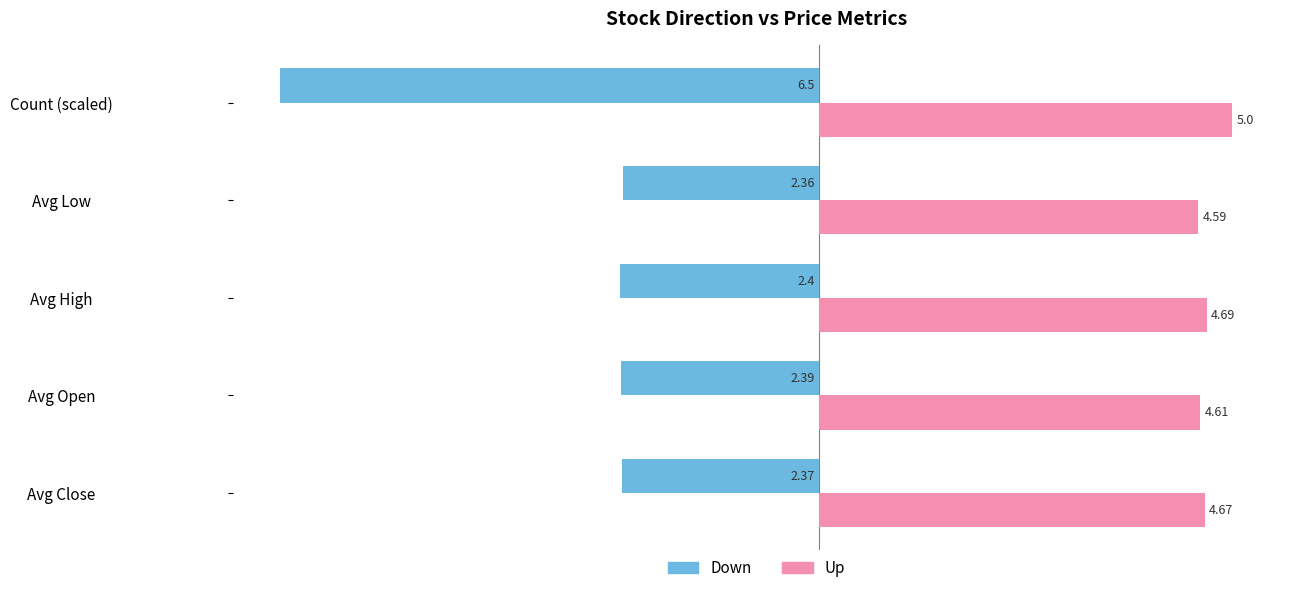

At how many categories does at least one series exceed 3?

5